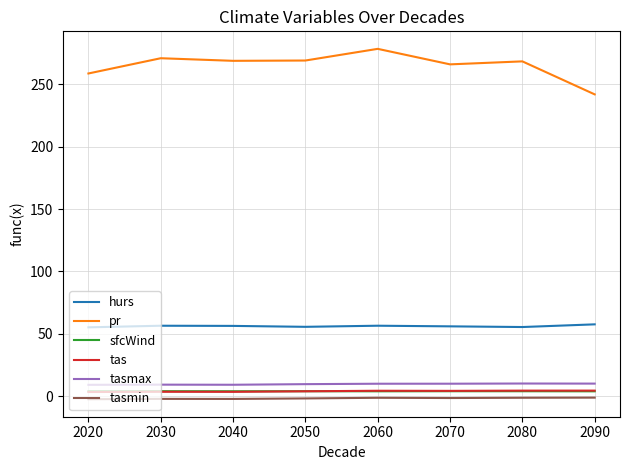

Which series has the largest total across all categories?

pr